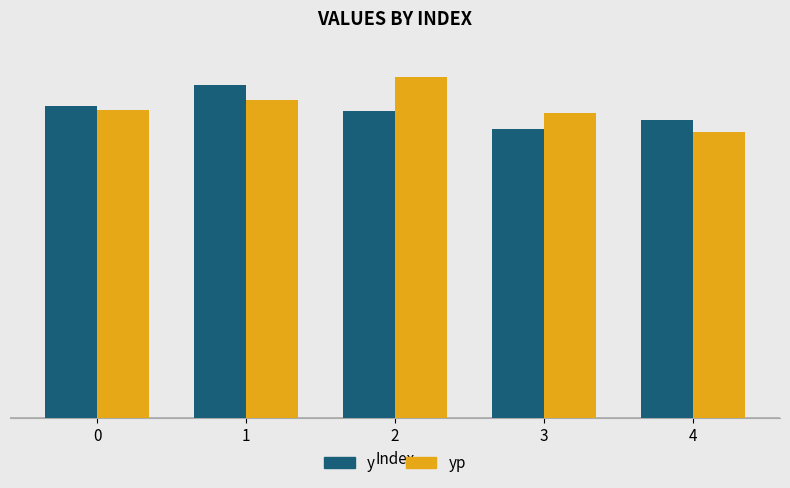

What are all the series names shown in the legend?

y, yp